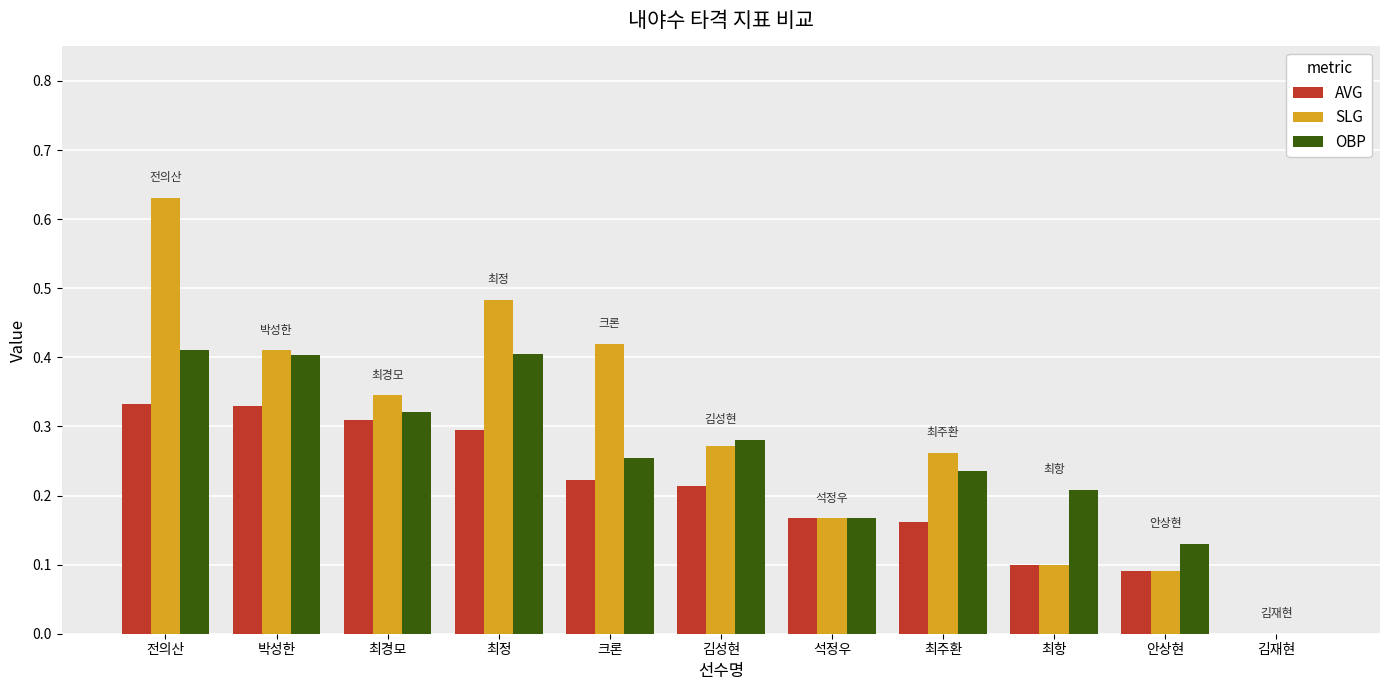

Which category has the highest value in the SLG series?

전의산